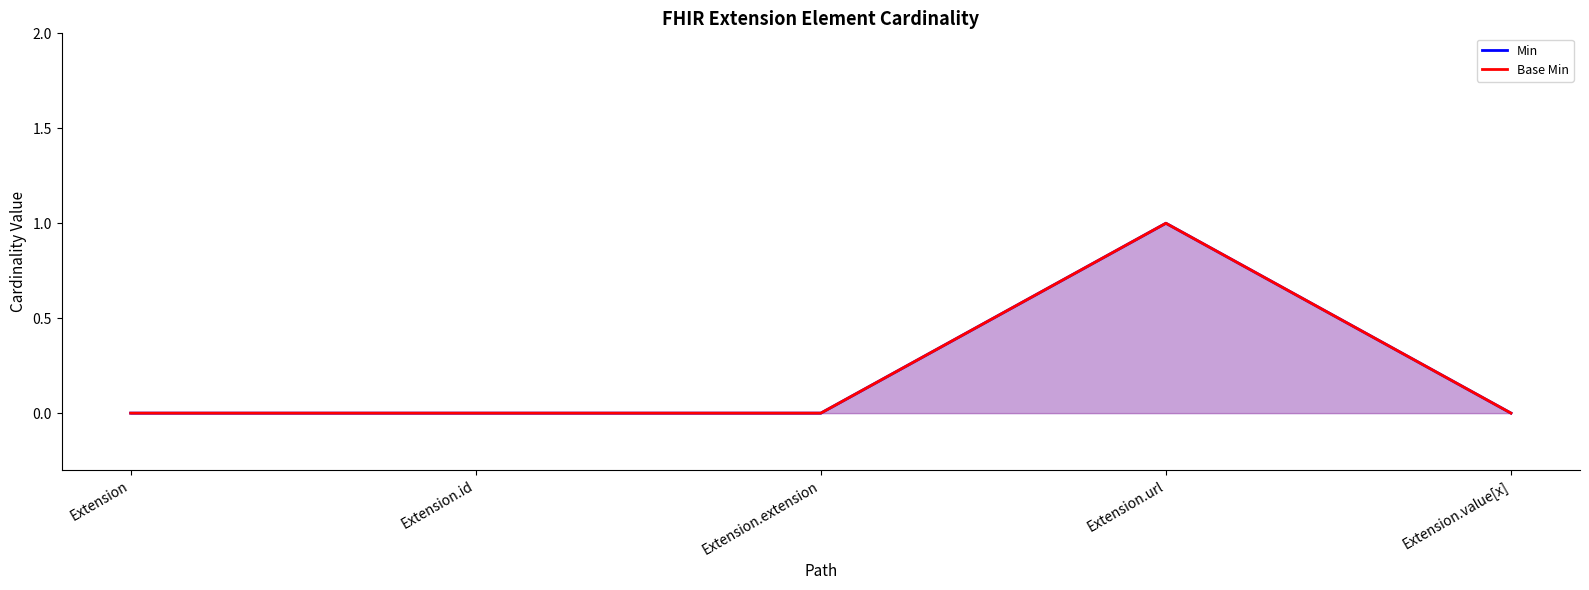

What is the maximum value shown in the chart?

1